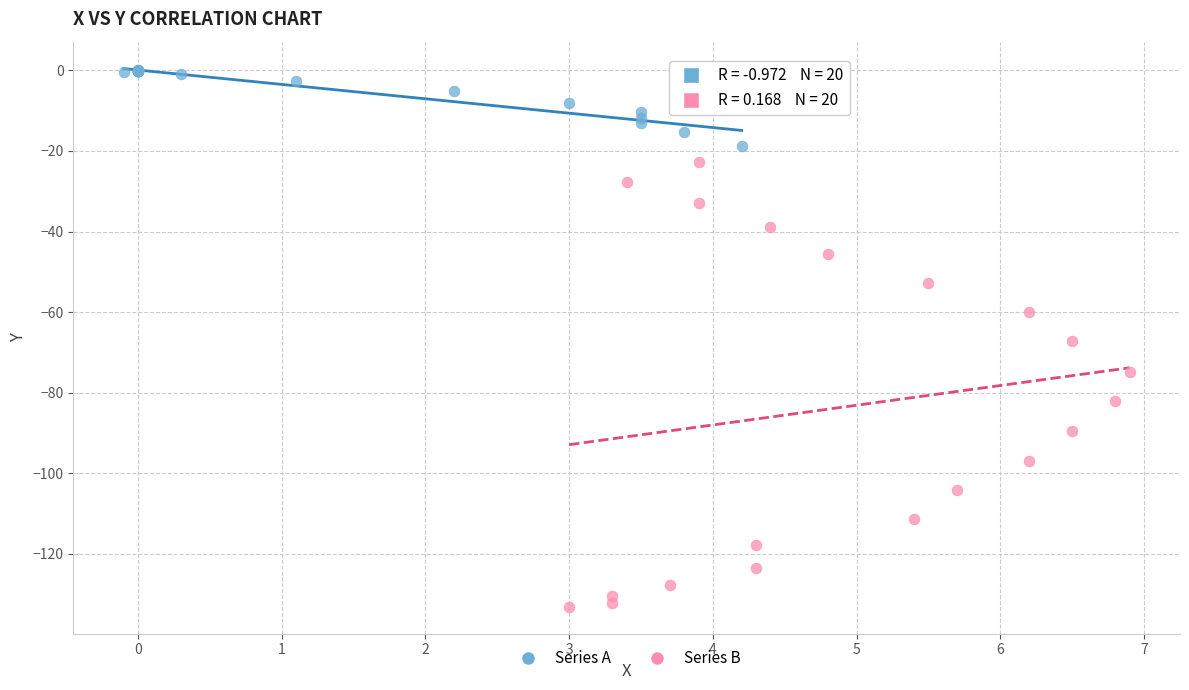

Which series contains the highest Y value?

Series A